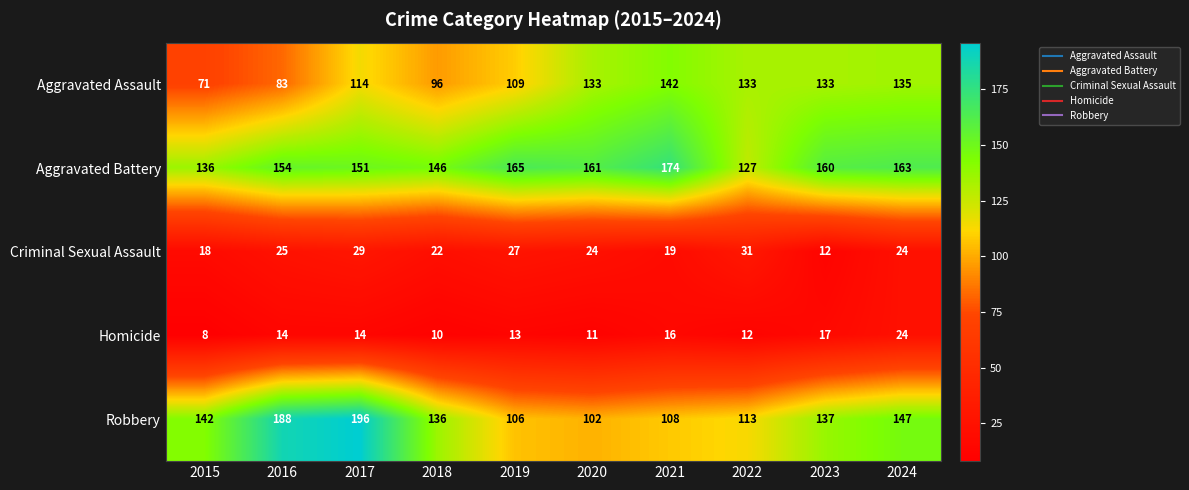

What is the difference between the maximum and minimum values in the Aggravated Assault series?

71